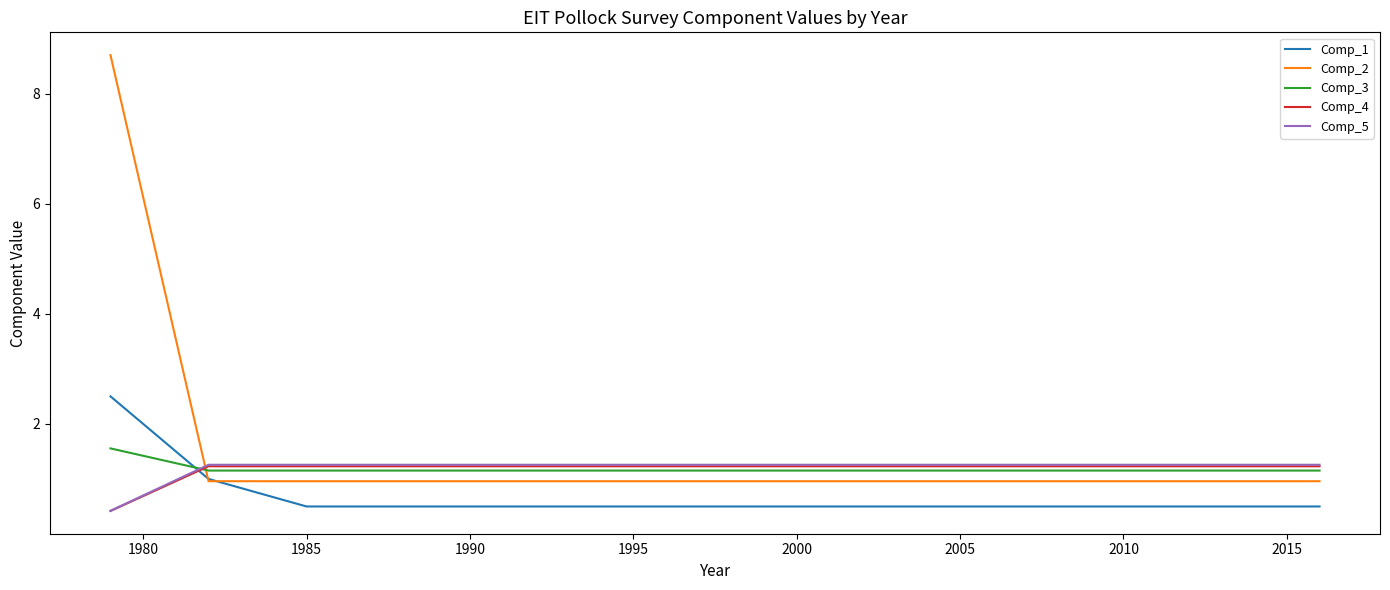

Count the Comp_4 values in the range 1 to 2.

19